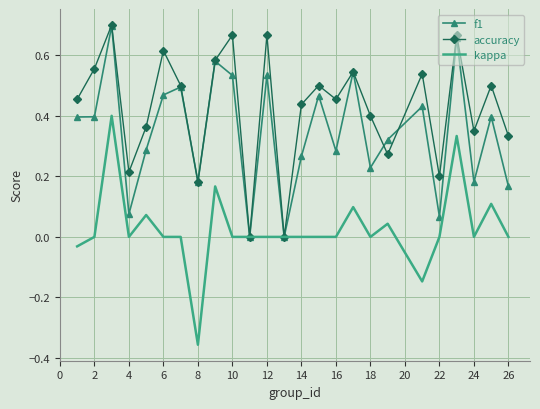

Which series has the largest total across all categories?

accuracy